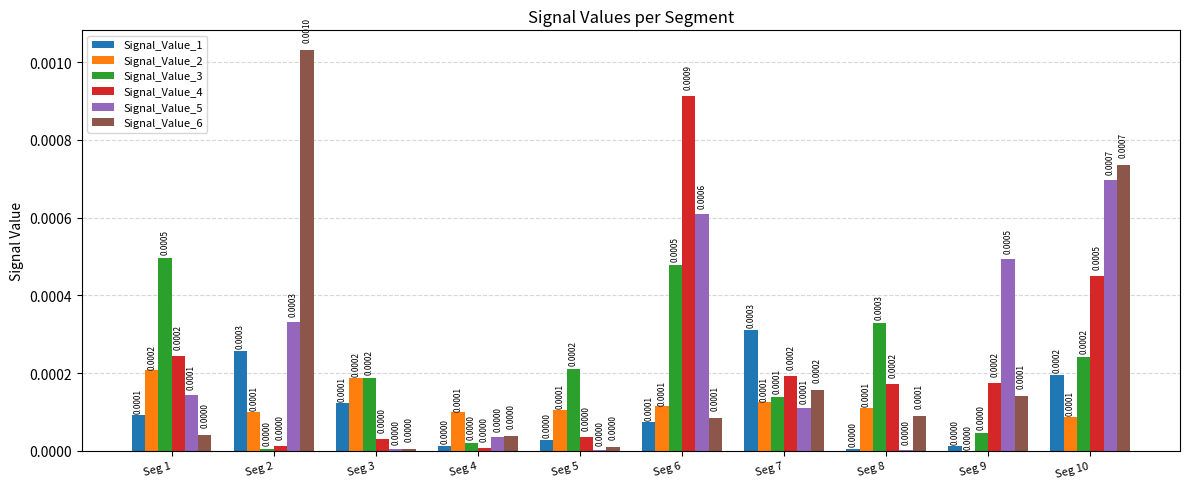

Is the value of Signal_Value_3 at Seg 4 greater than the value of Signal_Value_5 at Seg 2?

No